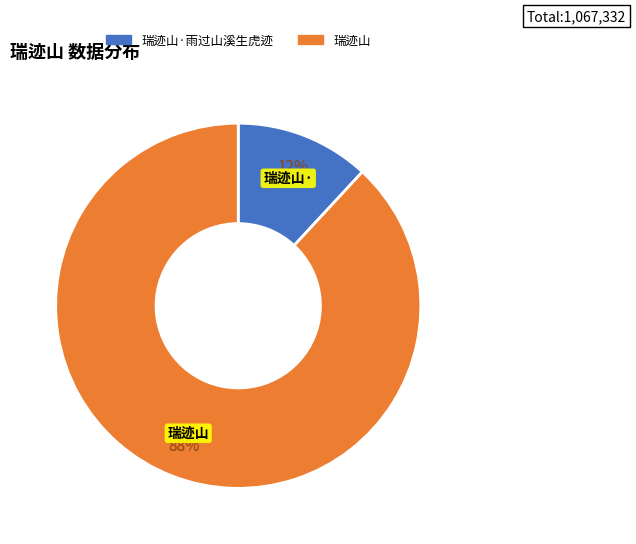

To the nearest percent, what is the average slice percentage?

50%